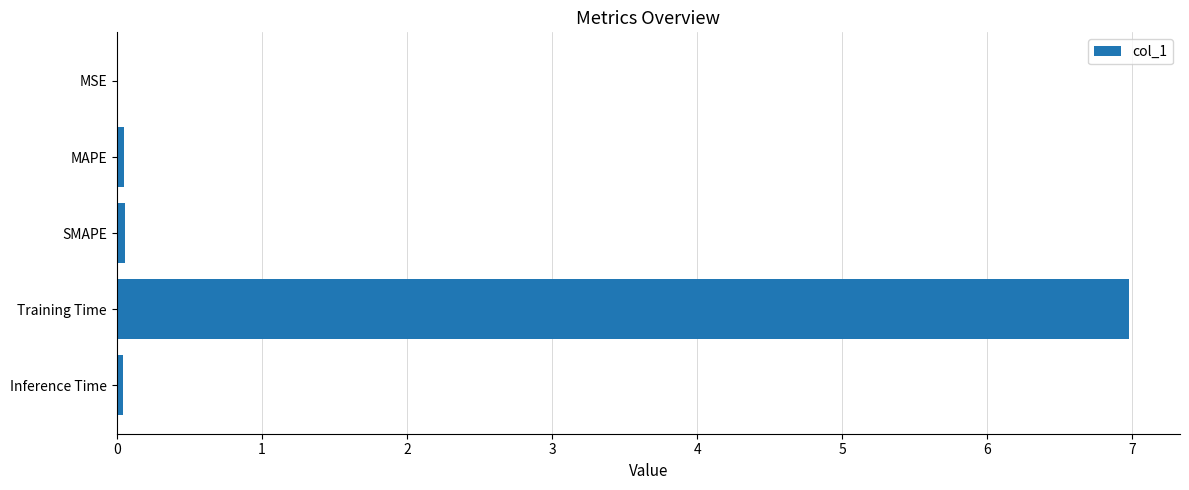

Count the number of categories in the chart.

5